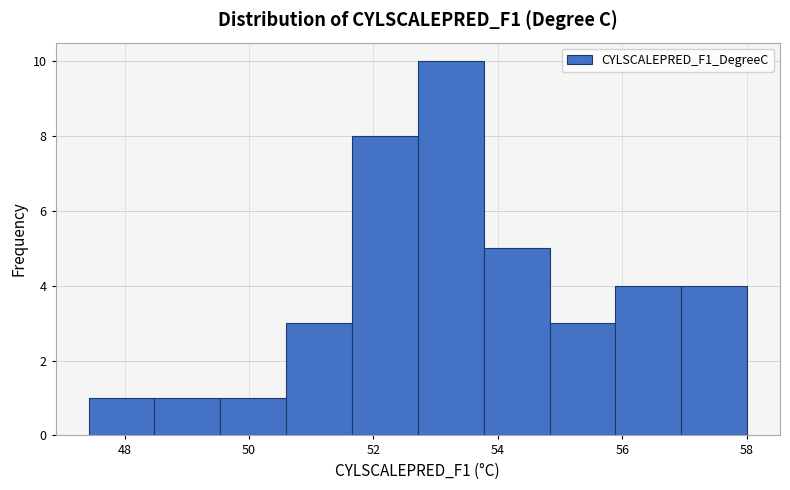

Reading left to right, list every bar in this chart as the range it spans on the x-axis followed by its height. Neither the bar edges nor the heights are printed on the chart, so give them approximately, as read against the axes.

47.4 to 48.4: 1
48.4 to 49.6: 1
49.6 to 50.6: 1
50.6 to 51.6: 3
51.6 to 52.8: 8
52.8 to 53.8: 10
53.8 to 54.8: 5
54.8 to 55.8: 3
55.8 to 57.0: 4
57.0 to 58.0: 4